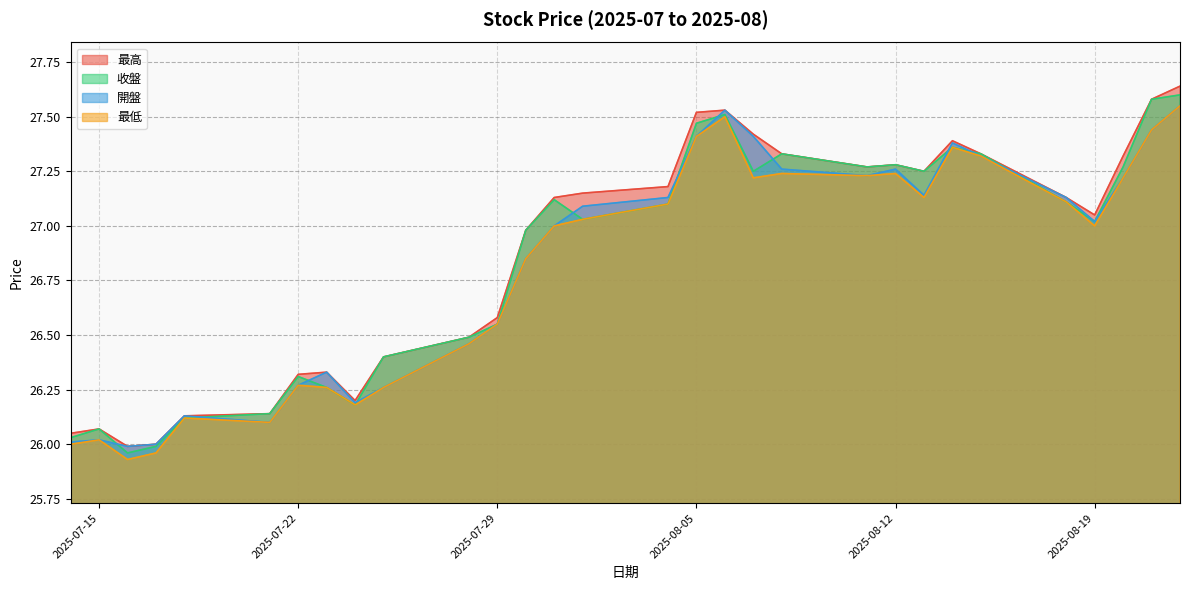

Is it true that 開盤 equals 8.2 at 2025-07-29?

False